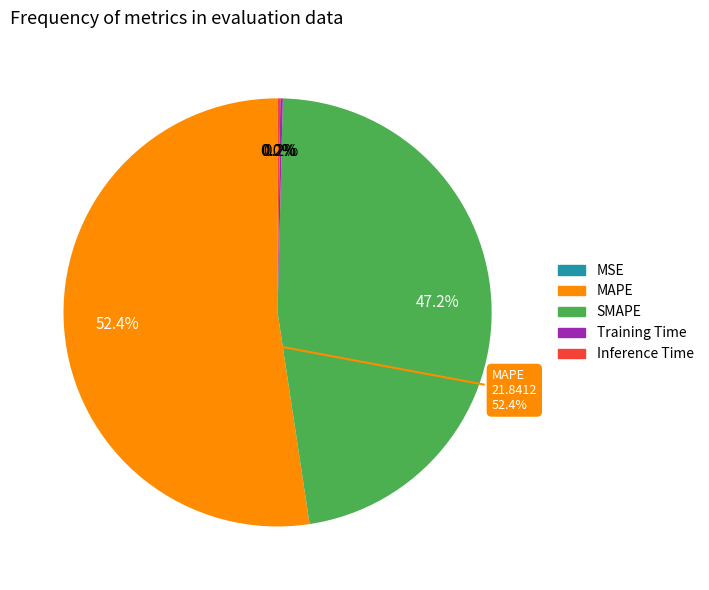

Is it true that Inference Time is 0% of the pie?

True